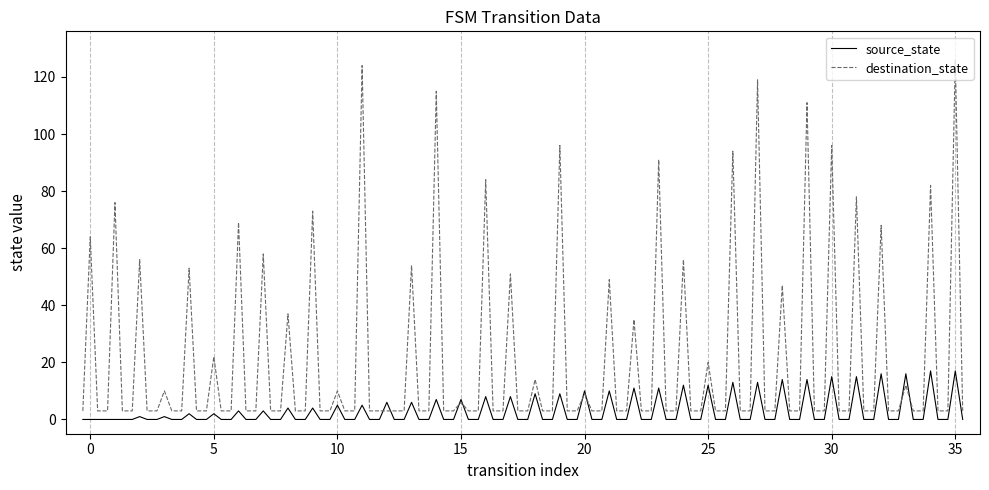

What is the highest value of the destination_state series?

126